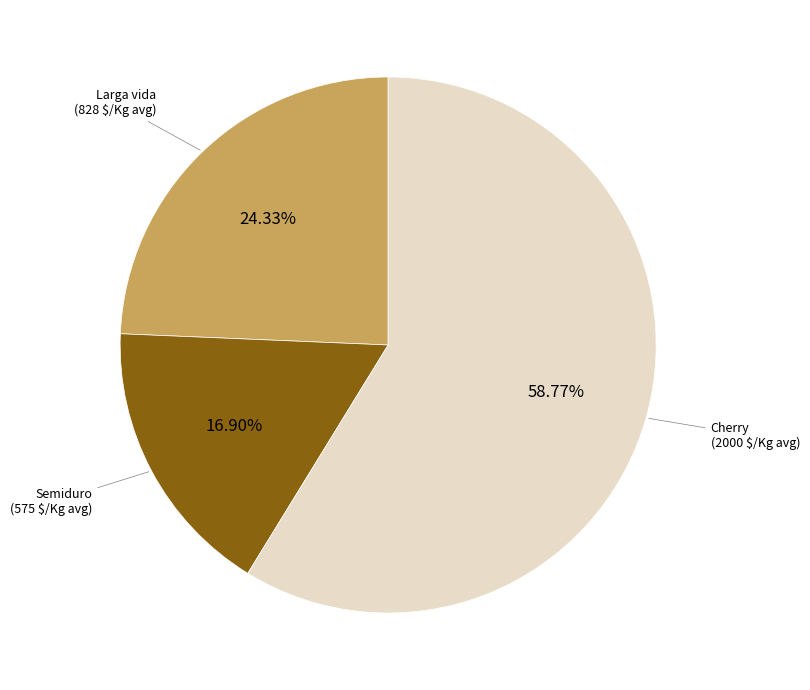

Is there a majority slice in this chart?

Yes